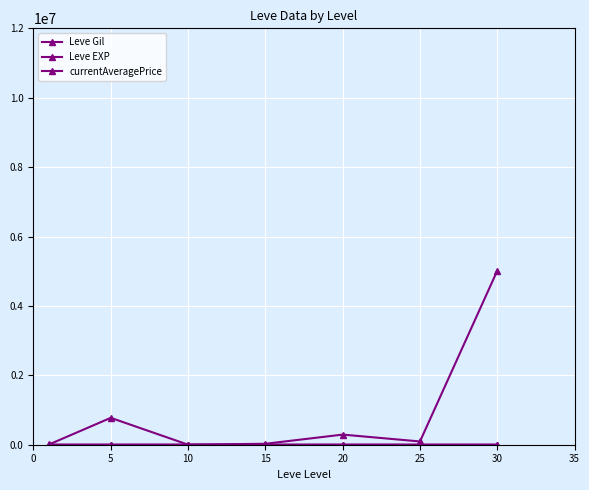

Reading left to right, transcribe all the data shown in this chart.

Leve Gil: 232.5	363.3	803.3	620.0	770.0	296.7	430.0
Leve EXP: 210.7	5.7	8.7	16.3	15.0	38.0	45.2
currentAveragePrice: 6415.2	774701.8	1183.0	27251.2	291725.7	94060.2	5013787.5